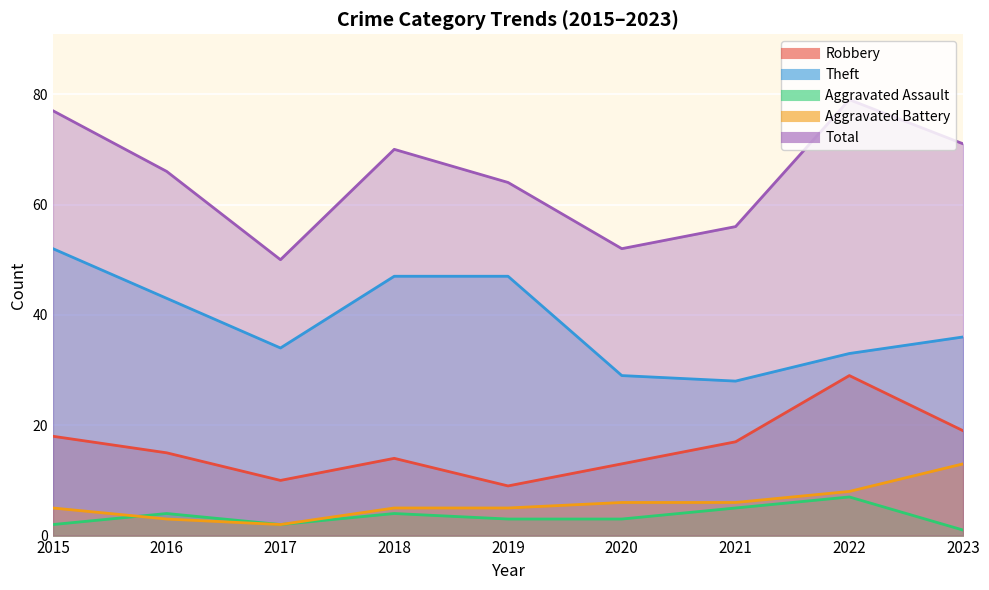

What is the difference between the maximum and minimum values in the Aggravated Assault series?

6